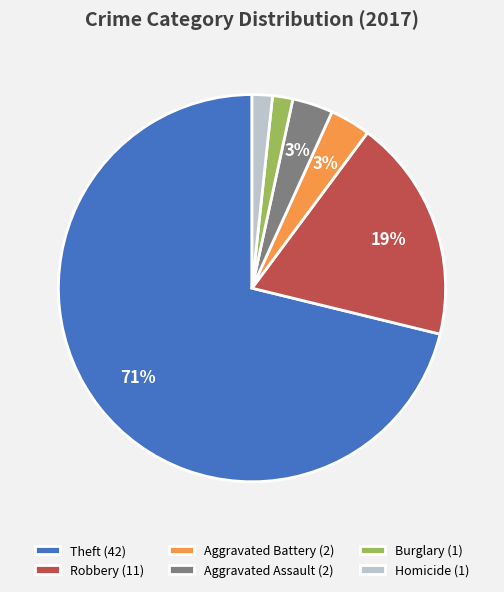

The Aggravated Assault (2) slice represents 3% of the pie. True or false?

True